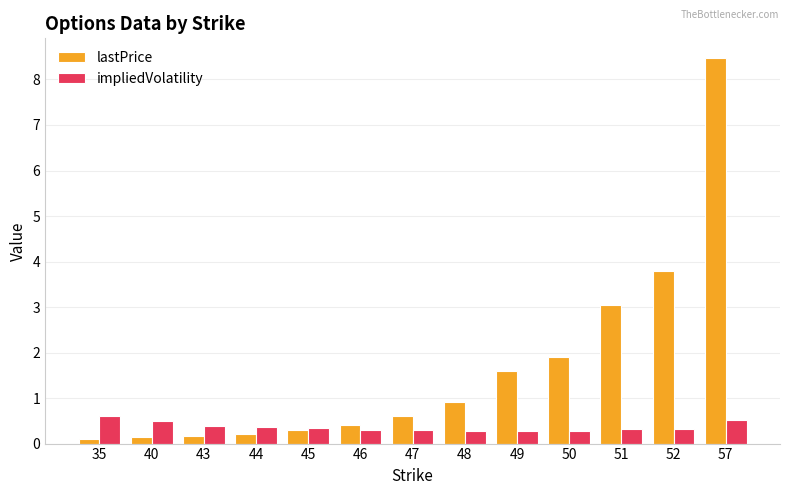

How many distinct data groups are displayed?

2